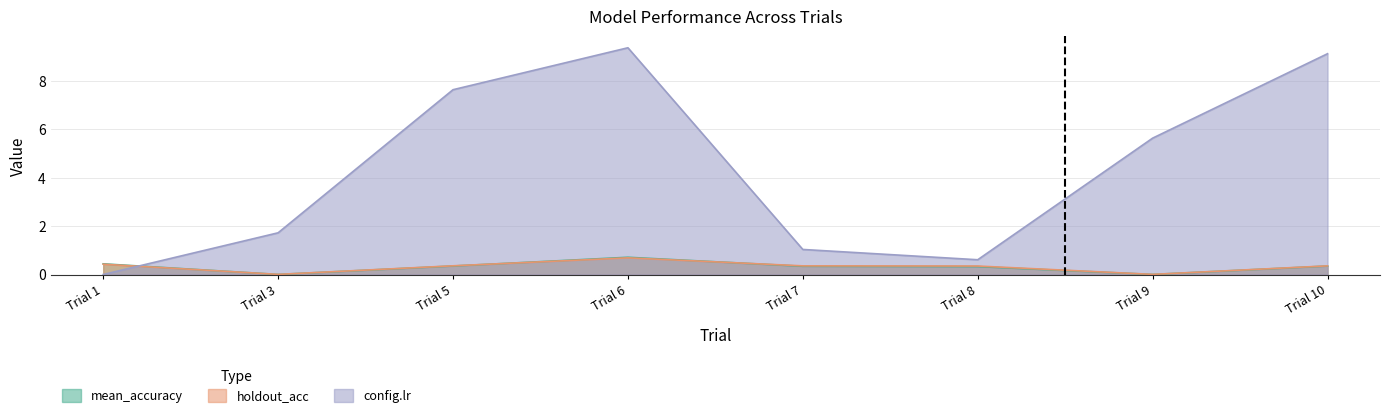

The value of holdout_acc at Trial 6 is 0.7. True or false?

True